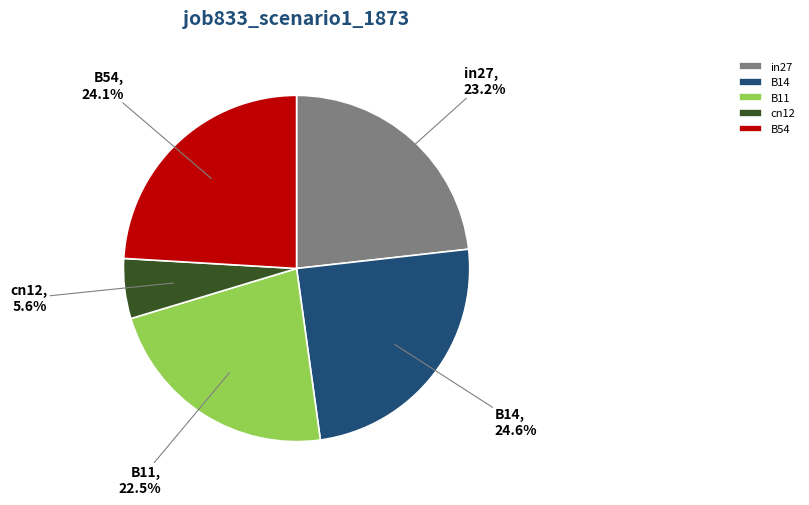

Rank the categories by value from lowest to highest.

cn12, B11, in27, B54, B14